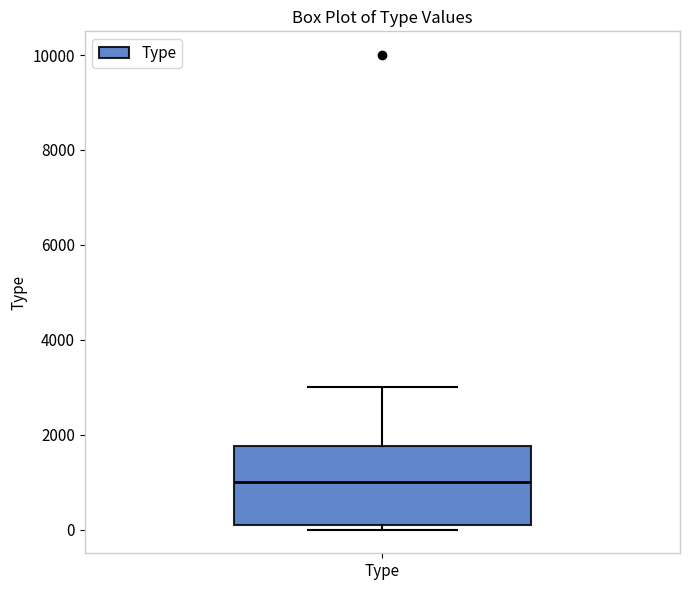

Read this box plot against the y-axis: the position of the median line, the range covered by the box, and the ends of both whiskers. The values are not printed on the chart, so give them approximately, as read against the axis.

median 1000, box 0 to 1800, whiskers 0 (just below the box's lower edge) to 3000